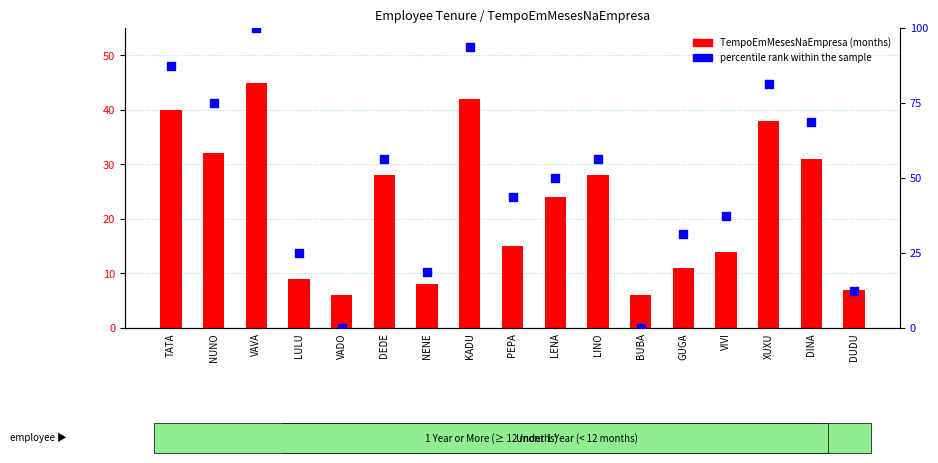

At how many categories does at least one series exceed 45?

9